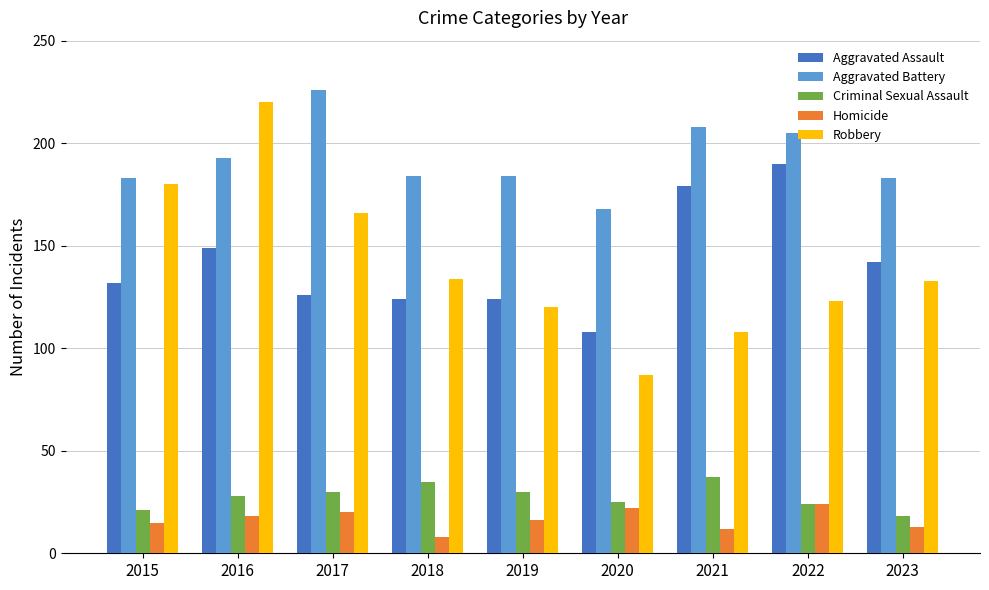

What is the total value across all series at 2020?

410